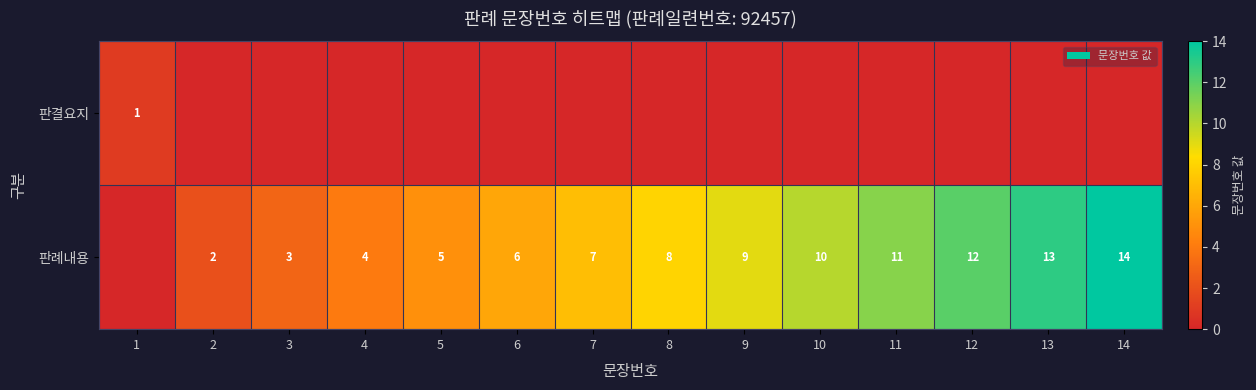

The value of 판례내용 at 10 is 15. True or false?

False